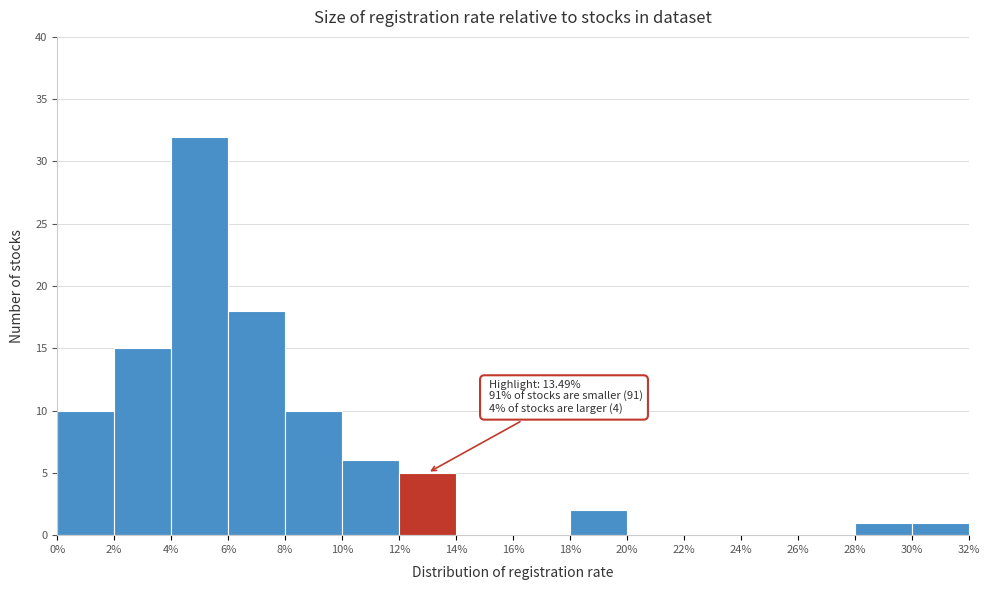

Which range on the x-axis has the tallest bar?

4% to 6%